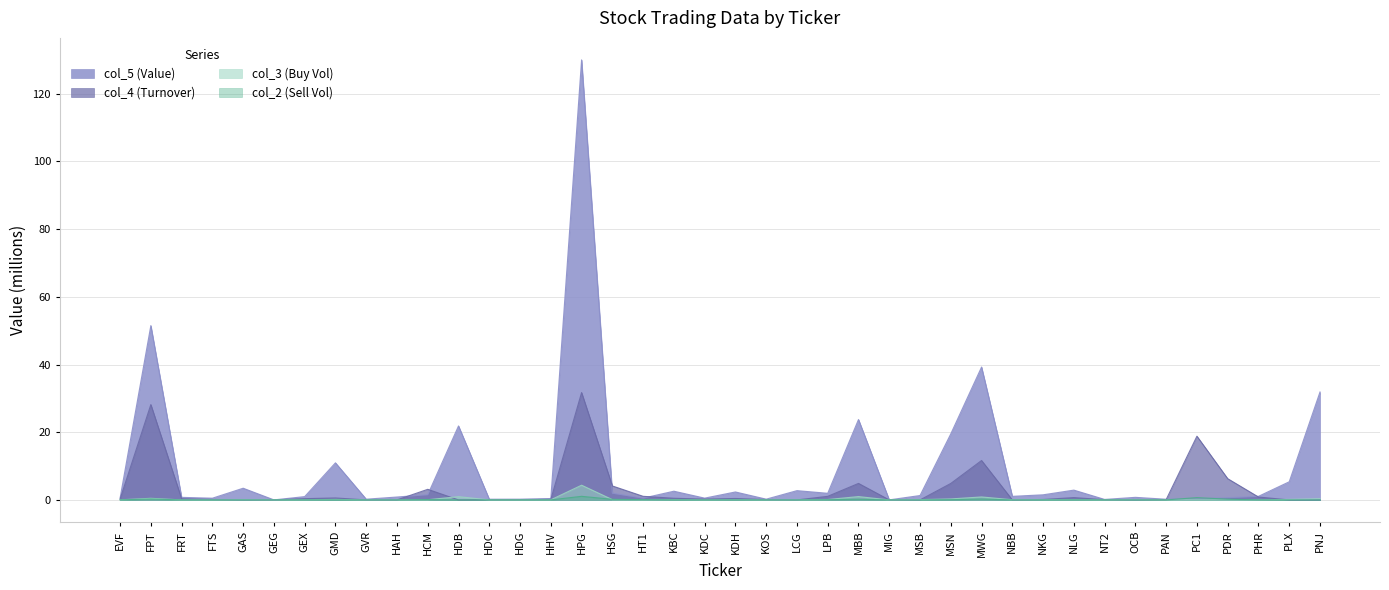

How many lines are shown in the chart?

4